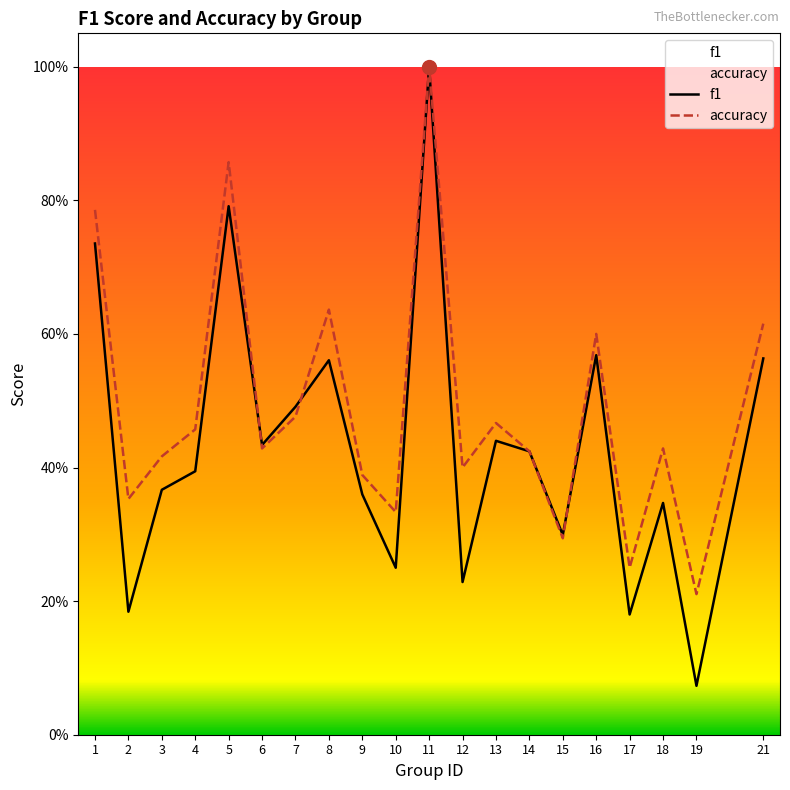

Is the value of accuracy at 2 greater than the value of f1 at 1?

No